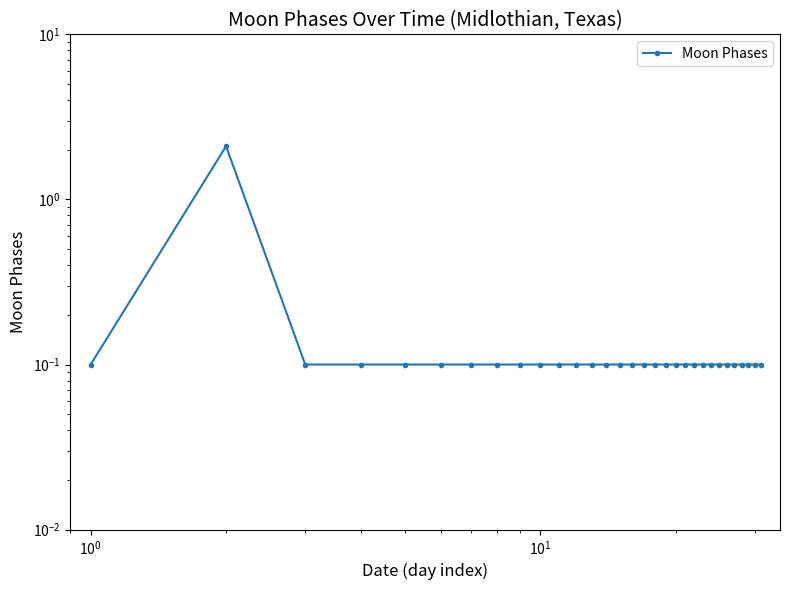

Count the number of data series in this chart.

1